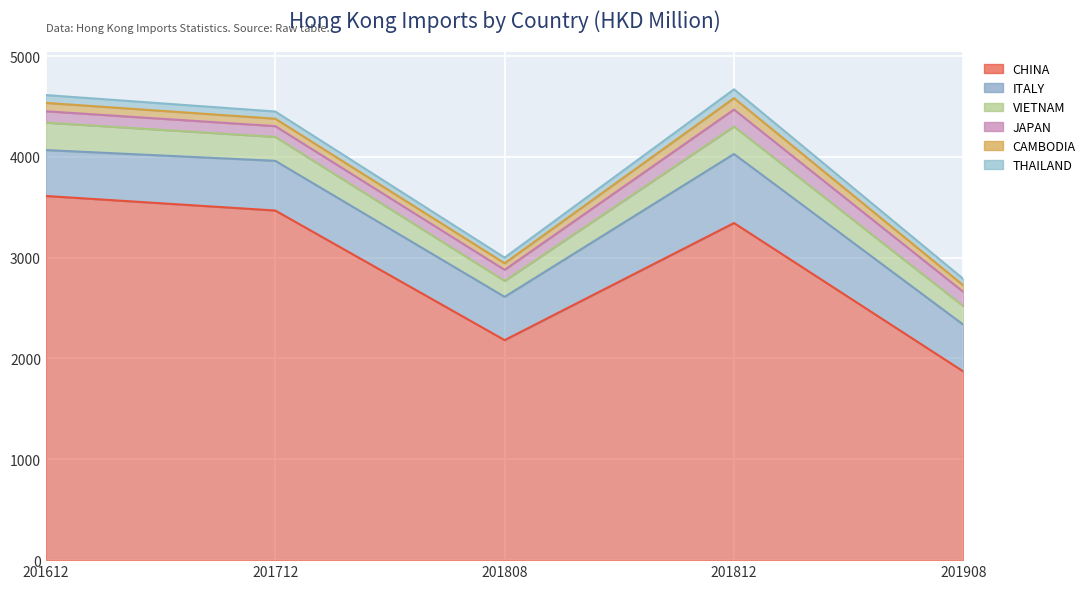

True or false: VIETNAM and CHINA cross at least once.

False